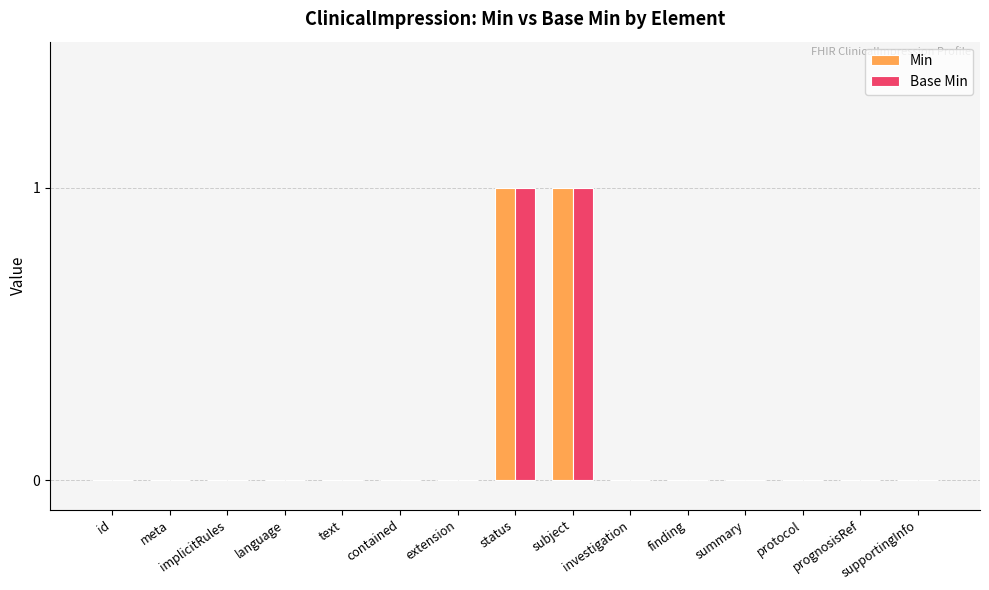

How many groups of bars are there?

15